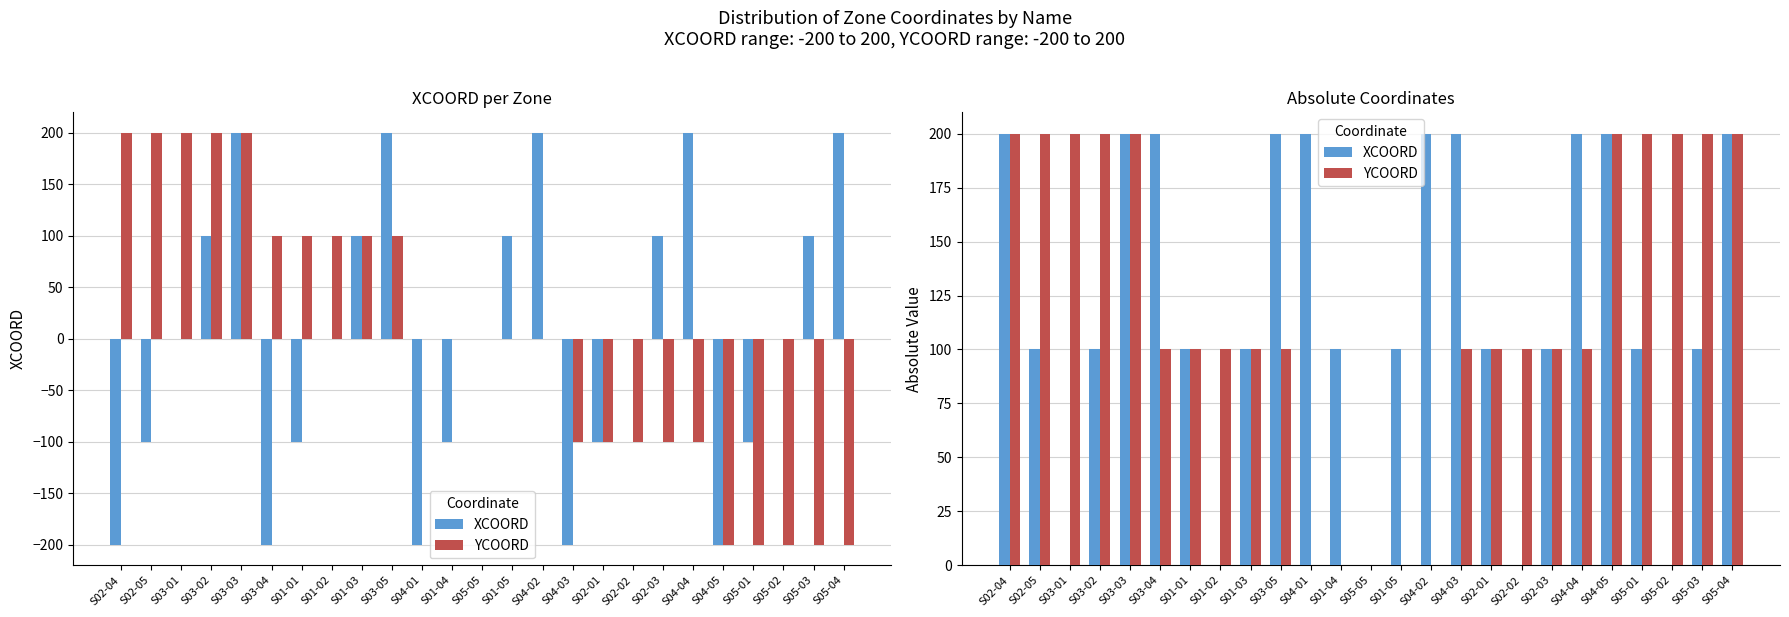

How many values in the XCOORD series are below 100?

5